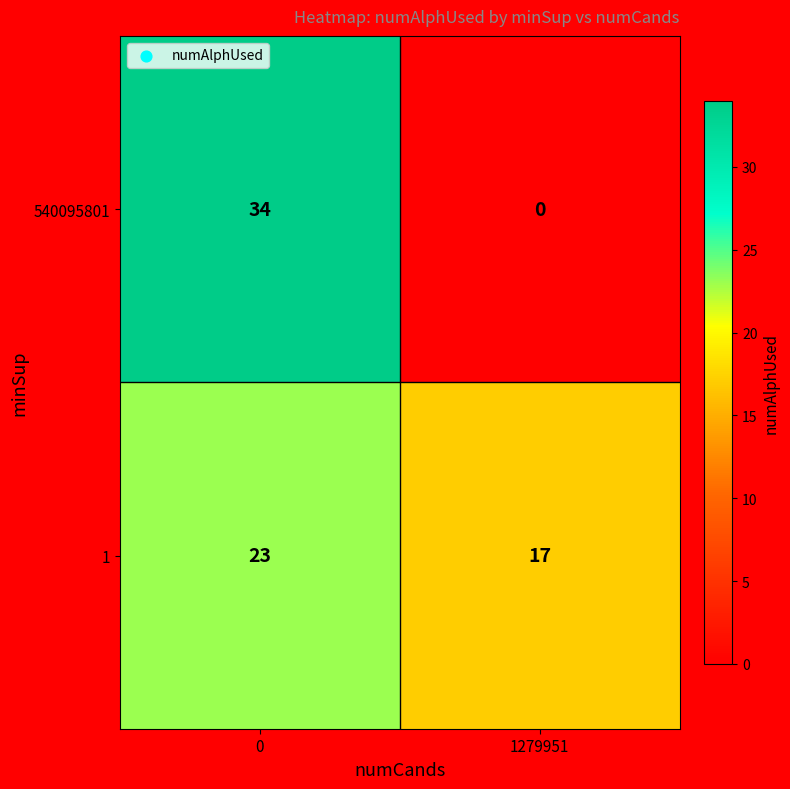

How many distinct data groups are displayed?

2